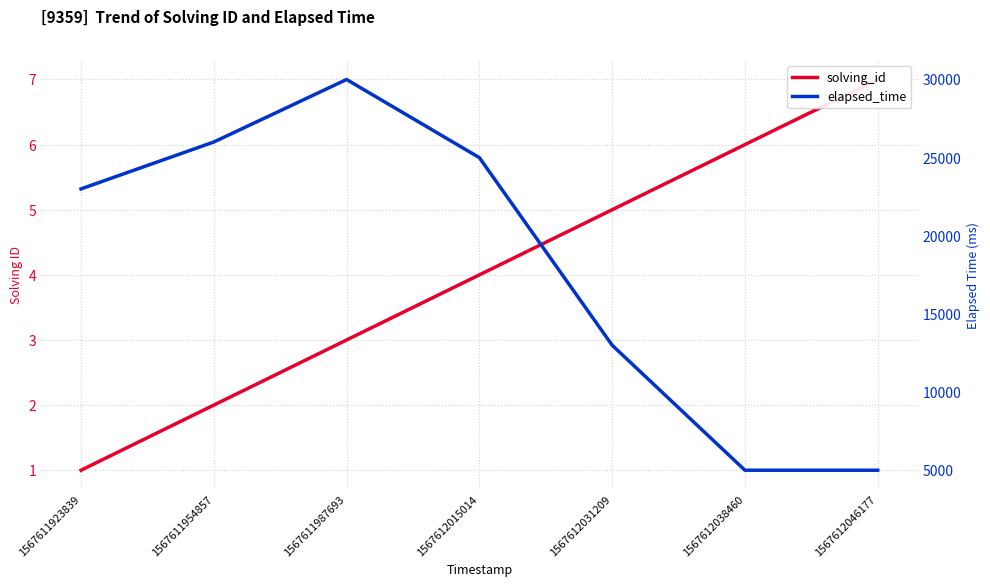

In elapsed_time, how many points are higher than both neighbors (excluding endpoints)?

1